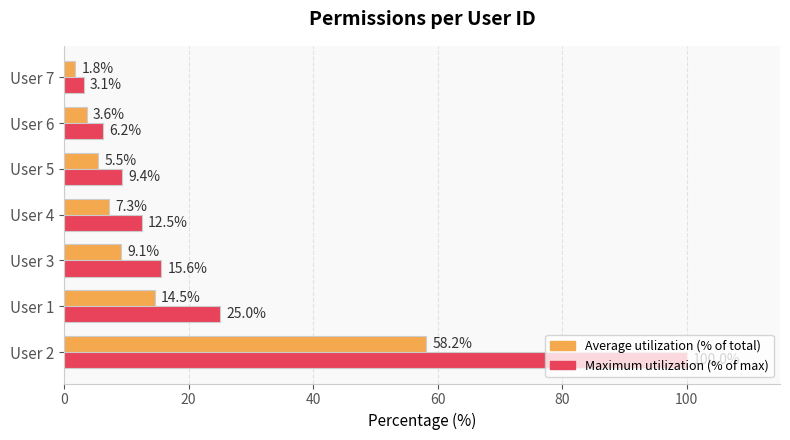

What is the sum of all Average utilization (% of total) values?

100.0